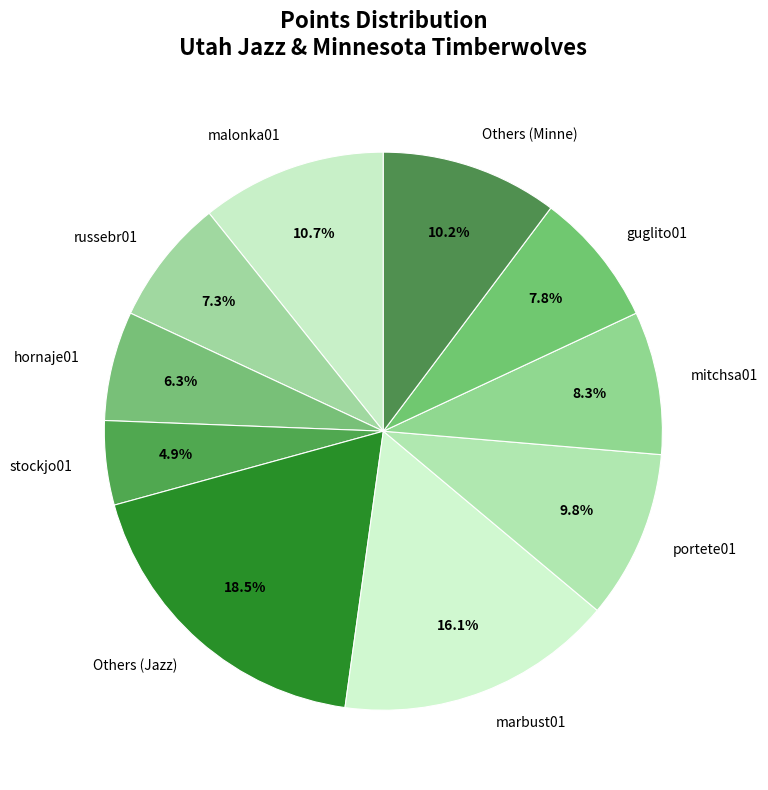

Which category has the smallest portion of the pie?

stockjo01